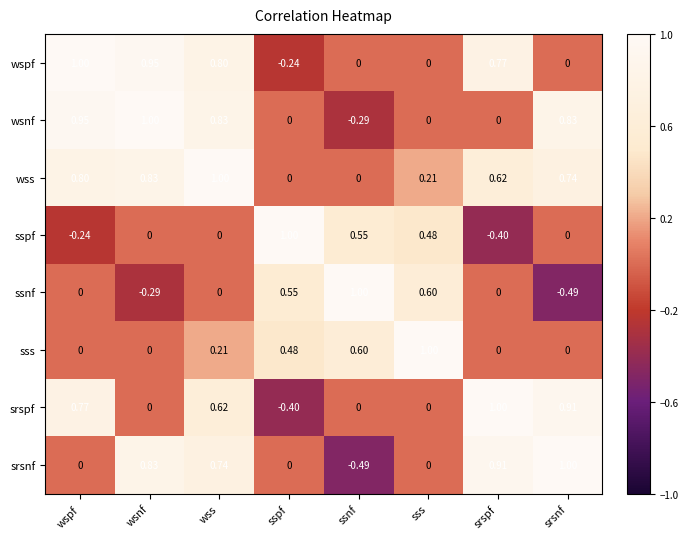

Between wspf and ssnf, which series saw the biggest shift?

wsnf